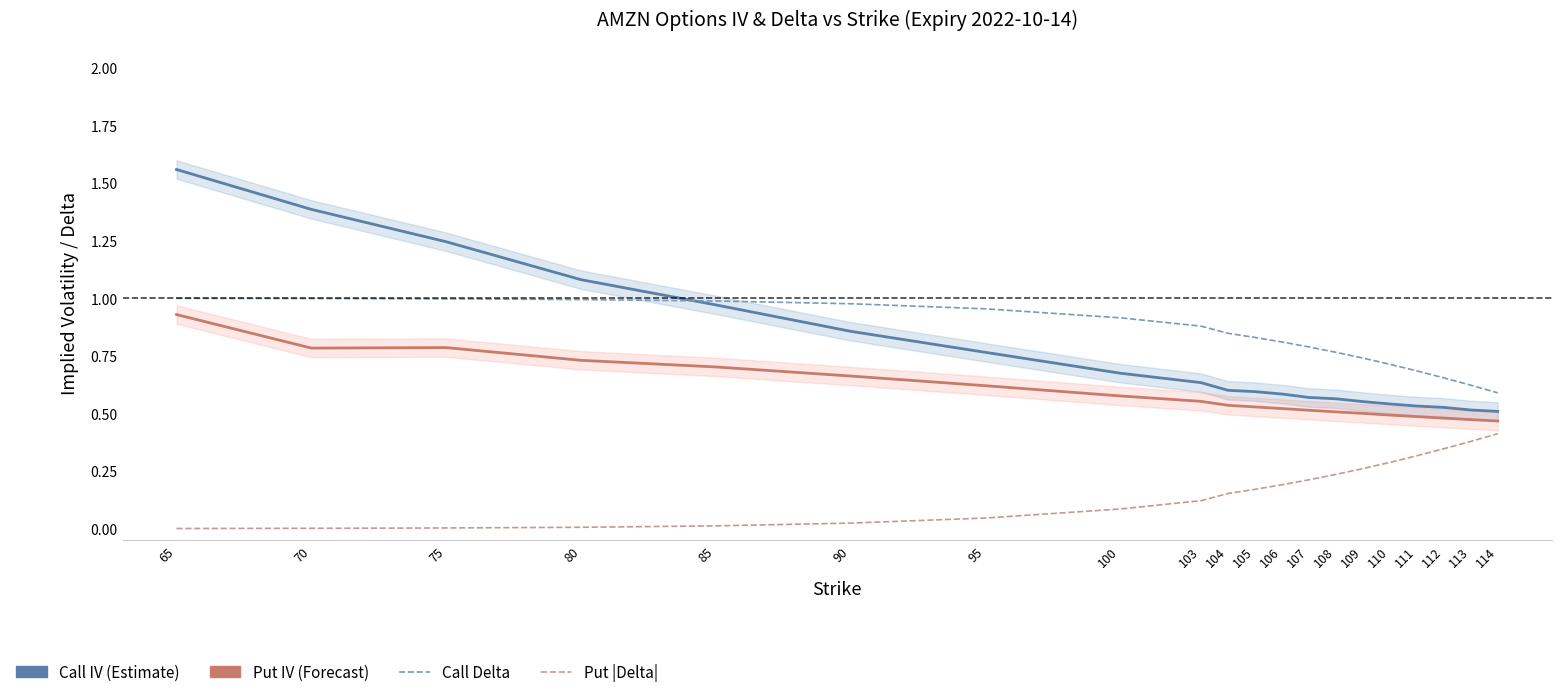

How many lines are shown in the chart?

4